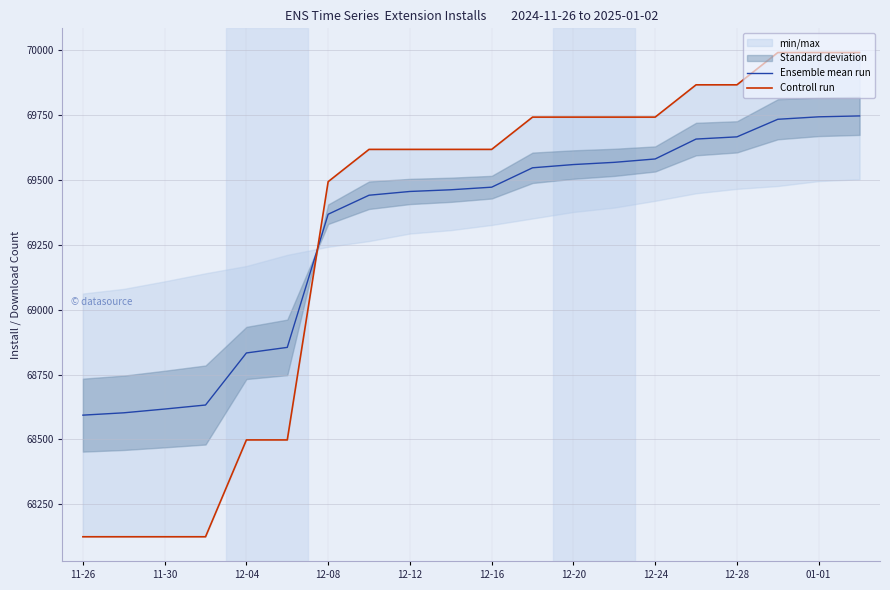

At which label is Ensemble mean run closest to 69169?

12-08